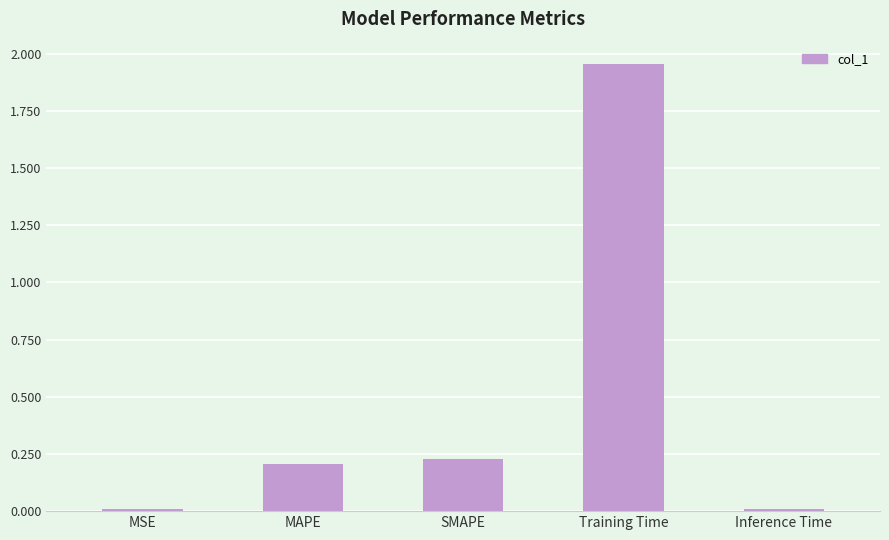

What is the label of the 3rd bar from the right?

SMAPE